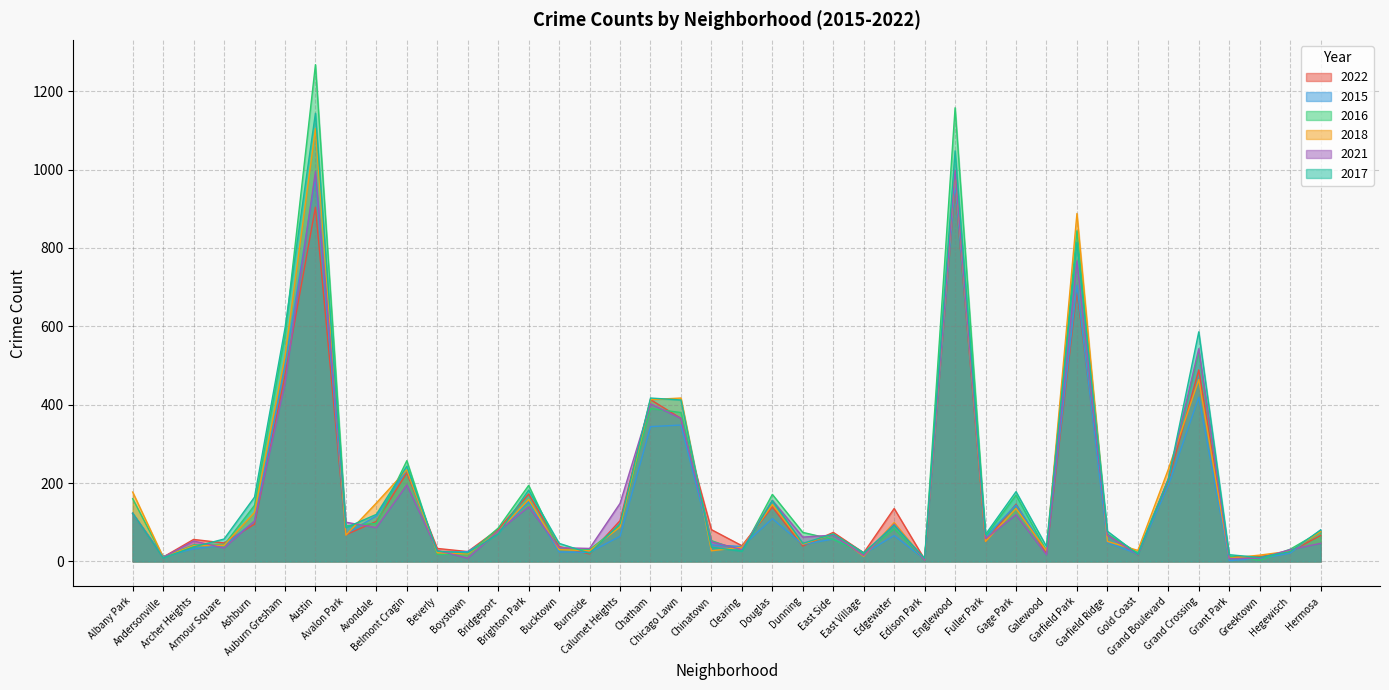

Where is 2017 nearest to the value 576?

Grand Crossing